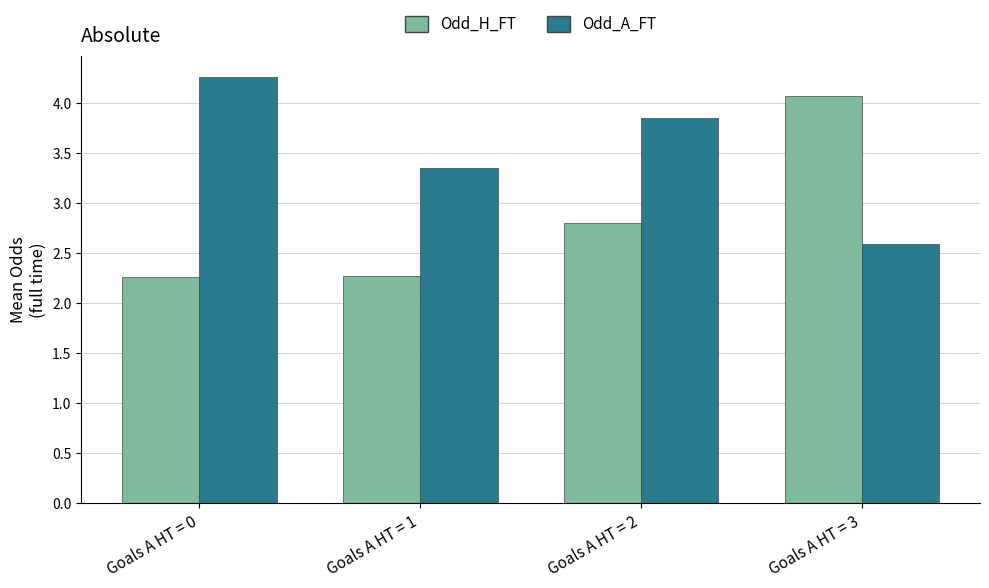

How many values in the Odd_A_FT series are below 3?

1